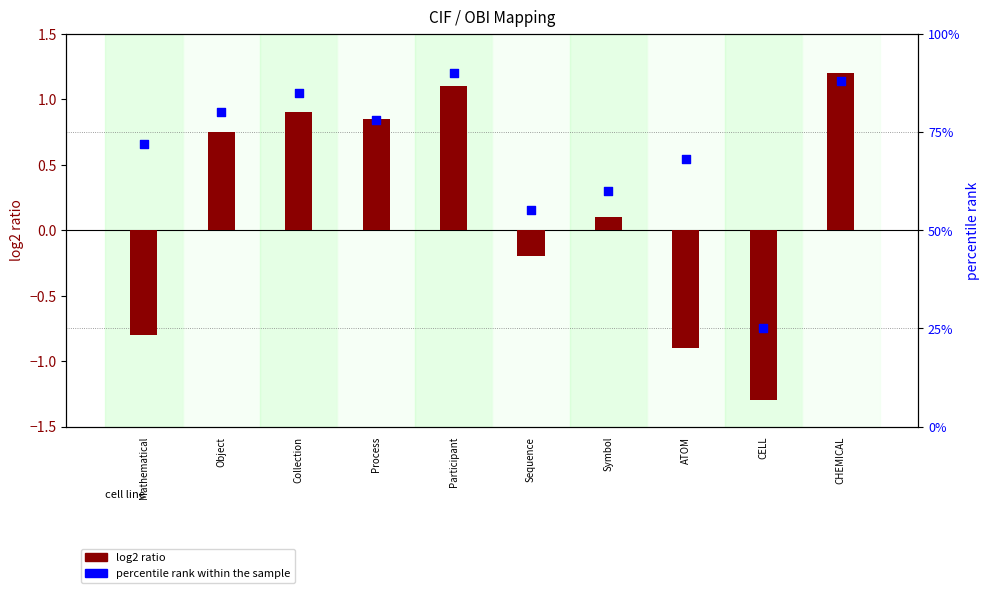

At how many categories does at least one series exceed 10?

10